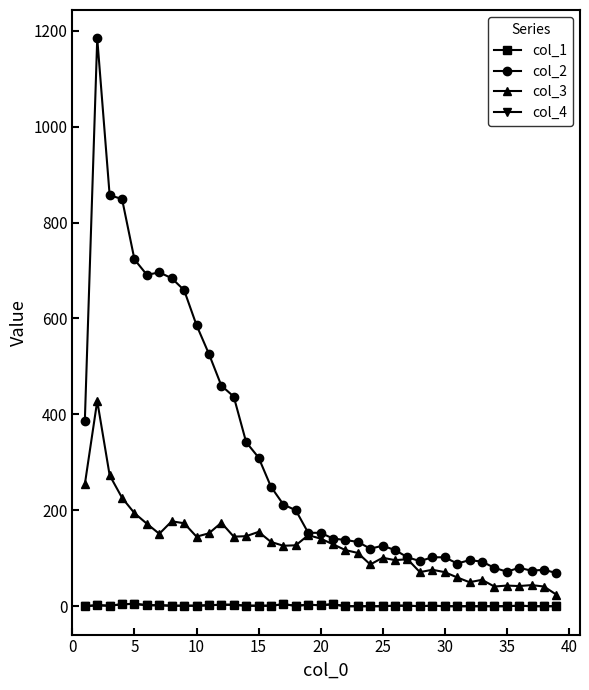

Reading left to right, list all the values displayed in this chart.

col_1: 0	2	1	4	5	2	2	1	1	1	2	3	3	1	1	1	4	1	3	2	4	0	0	0	0	1	1	0	1	0	0	0	0	0	0	1	0	0	0
col_2: 386	1184	857	849	723	691	696	684	659	586	526	460	437	342	310	249	212	200	153	153	141	138	134	120	126	117	102	94	102	102	89	96	93	80	72	80	74	76	69
col_3: 254	428	273	226	194	172	151	177	173	145	152	174	145	146	155	134	126	127	148	141	129	117	111	87	101	96	98	71	76	71	60	50	55	41	43	42	44	41	24
col_4: 0	2	1	4	5	2	2	1	1	1	2	3	3	1	1	1	4	1	3	2	4	0	0	0	0	1	1	0	1	0	0	0	0	0	0	1	0	0	0